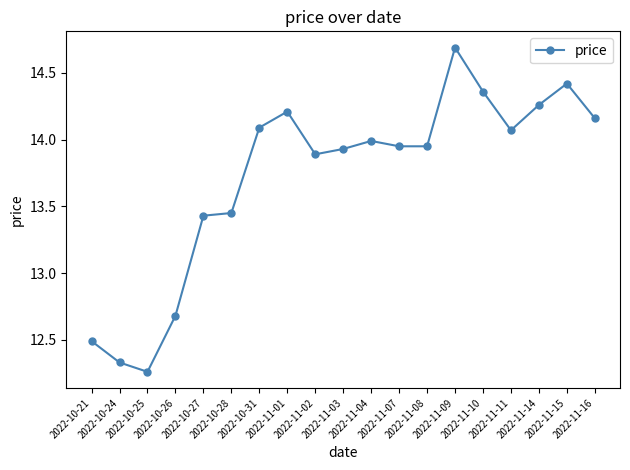

True or false: the data has more than 0 interior local peaks.

True